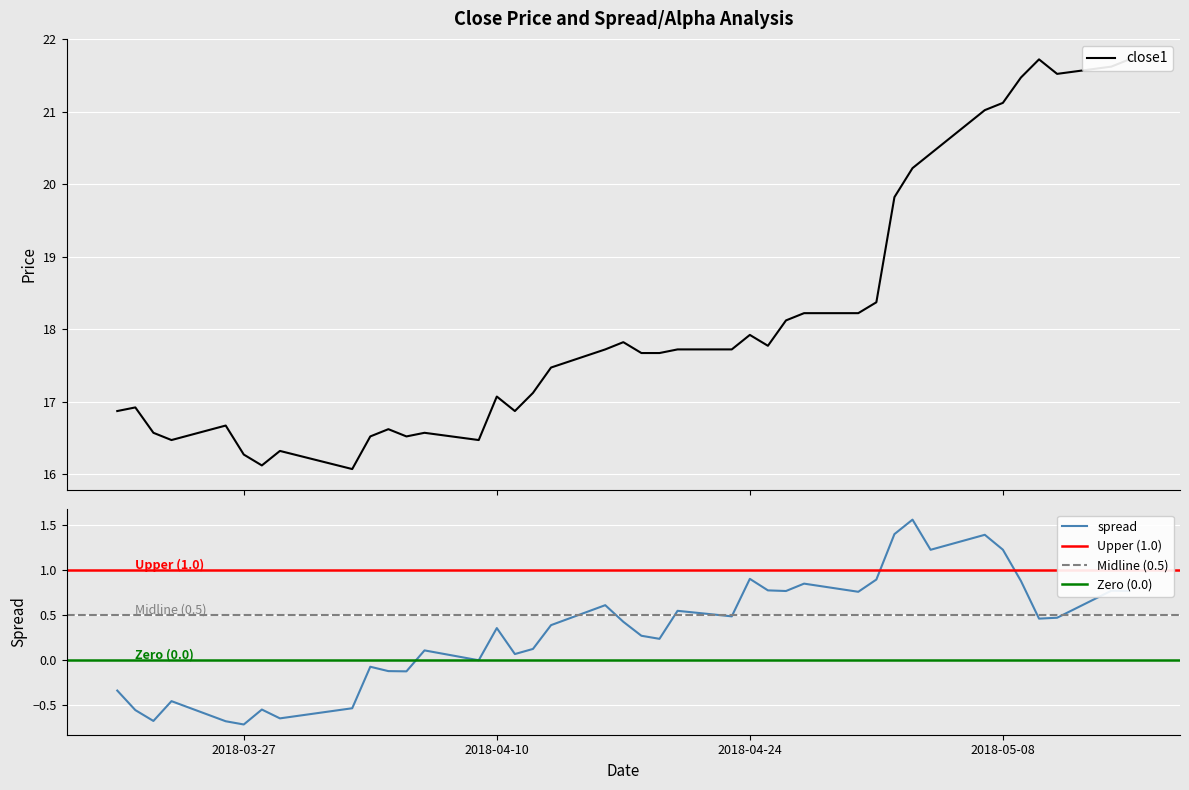

At how many categories does at least one series exceed 2?

40